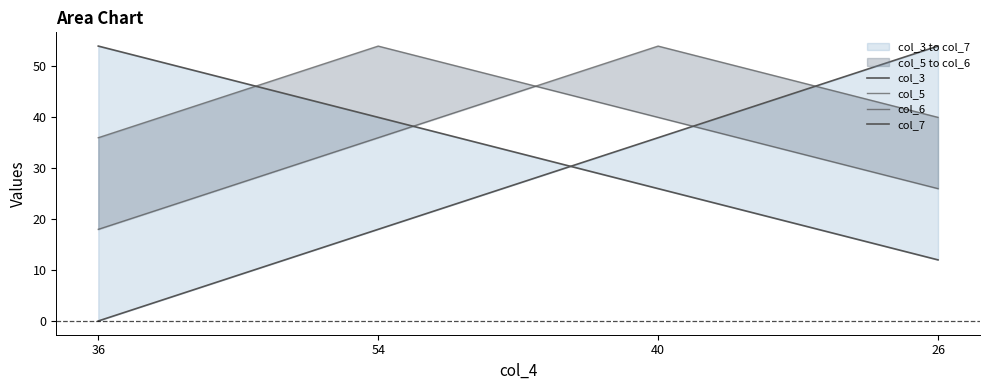

What is the difference between the col_3 values at 40 and 26?

14